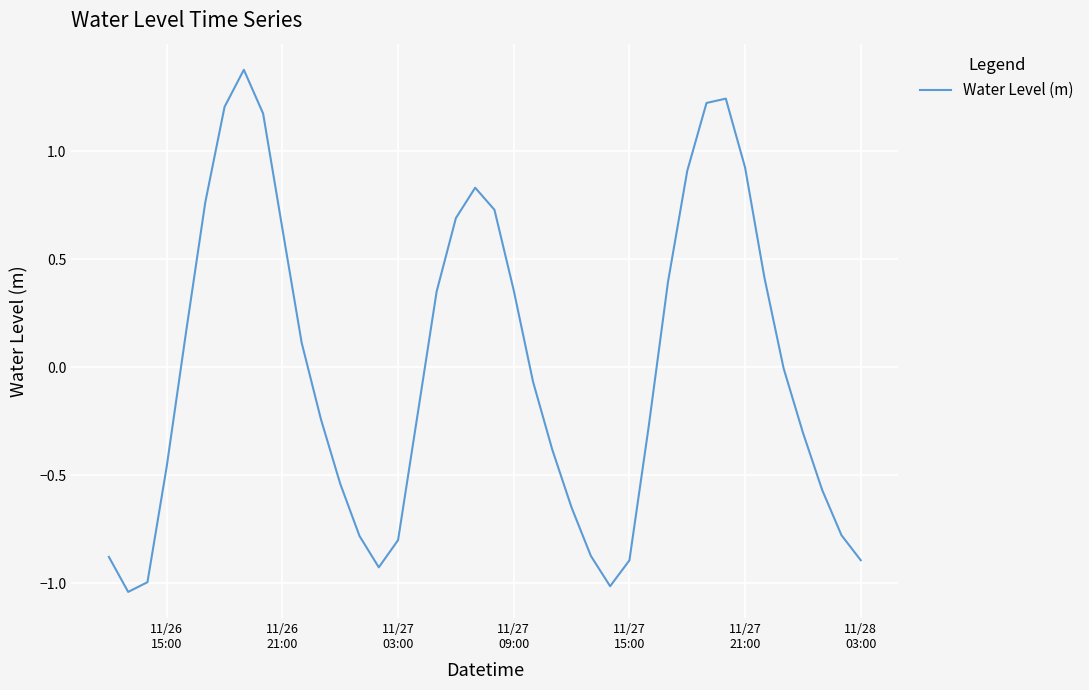

What is the difference between the maximum and minimum values?

2.4